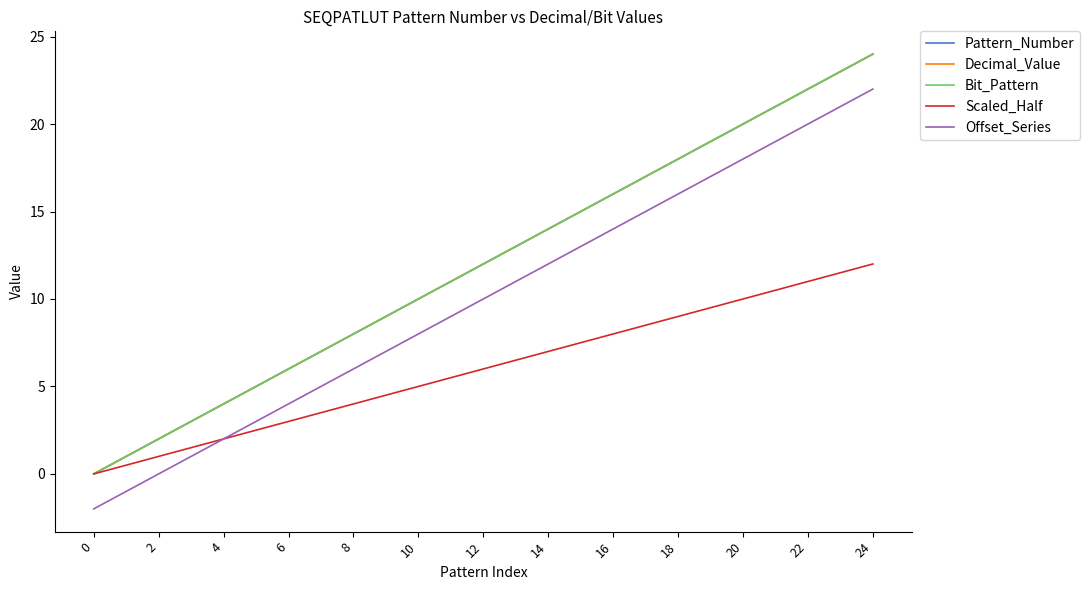

Does the chart display data point markers on the line(s)?

No